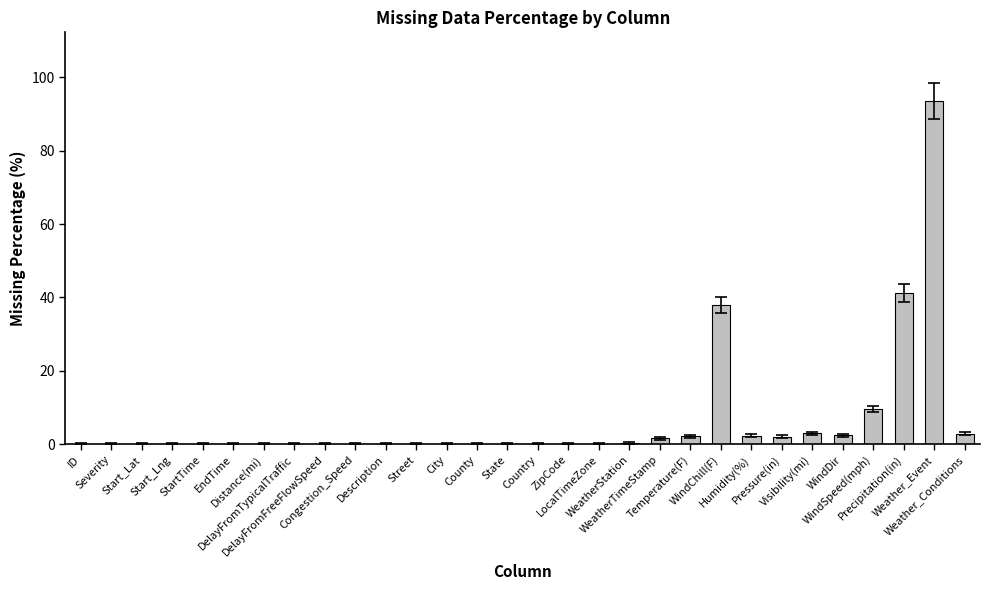

What is the maximum value shown in the chart?

93.6